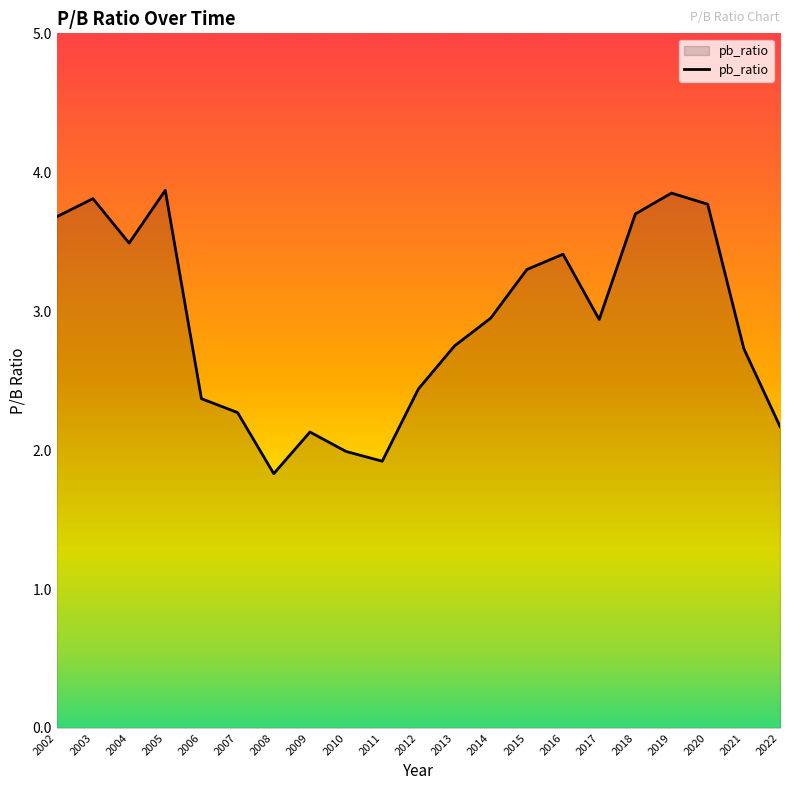

What is the difference between the maximum and minimum values?

2.0